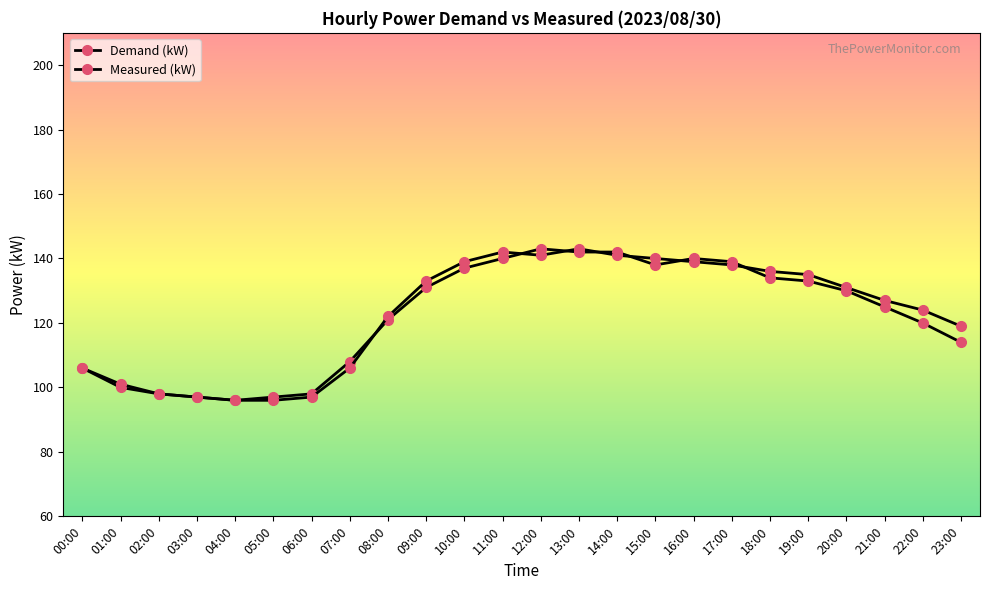

What is the difference between the maximum and minimum values in the Measured (kW) series?

47